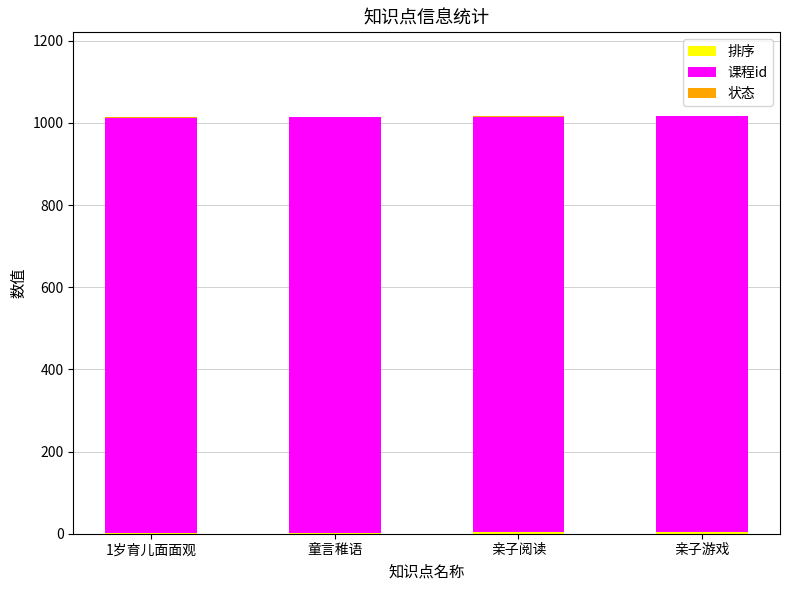

What is the label of the 3rd bar from the left?

亲子阅读